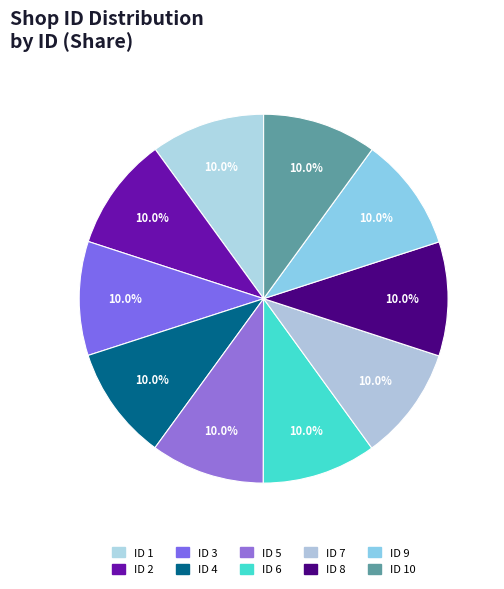

Which slice is the smallest?

1